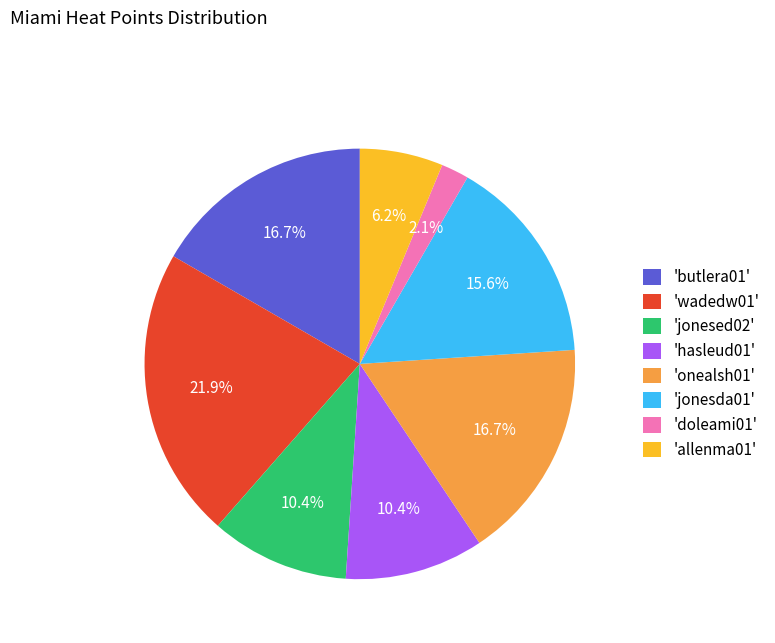

Is there a majority slice in this chart?

No